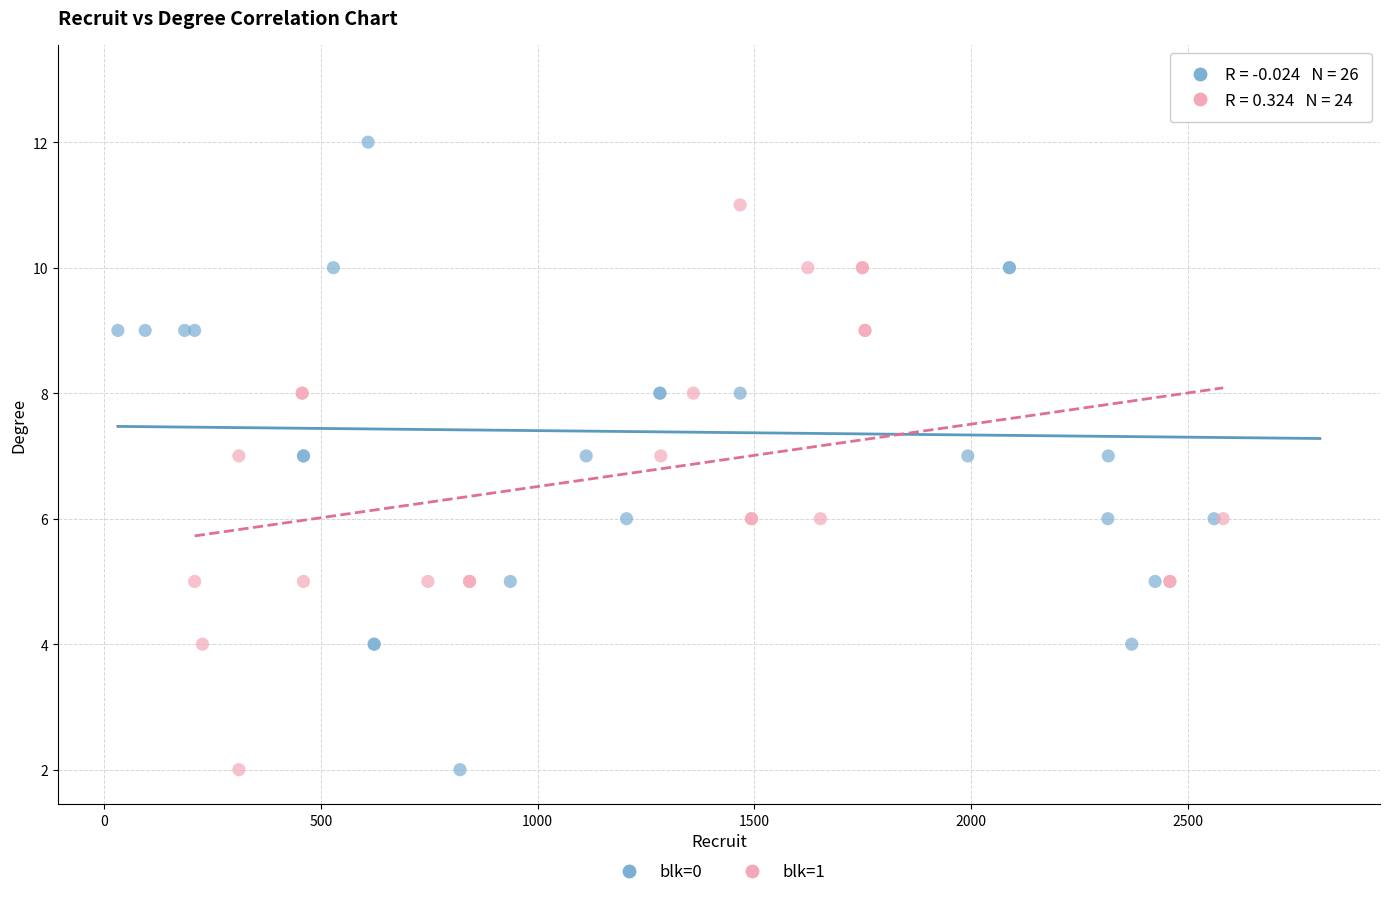

Which series has the widest spread of Y values?

blk=0